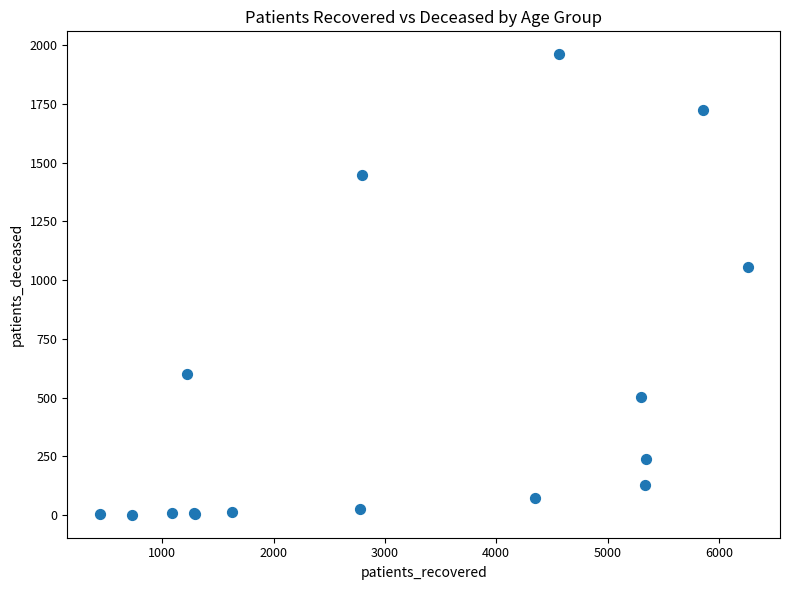

What Y value in the scatter plot is closest to 981?

1056